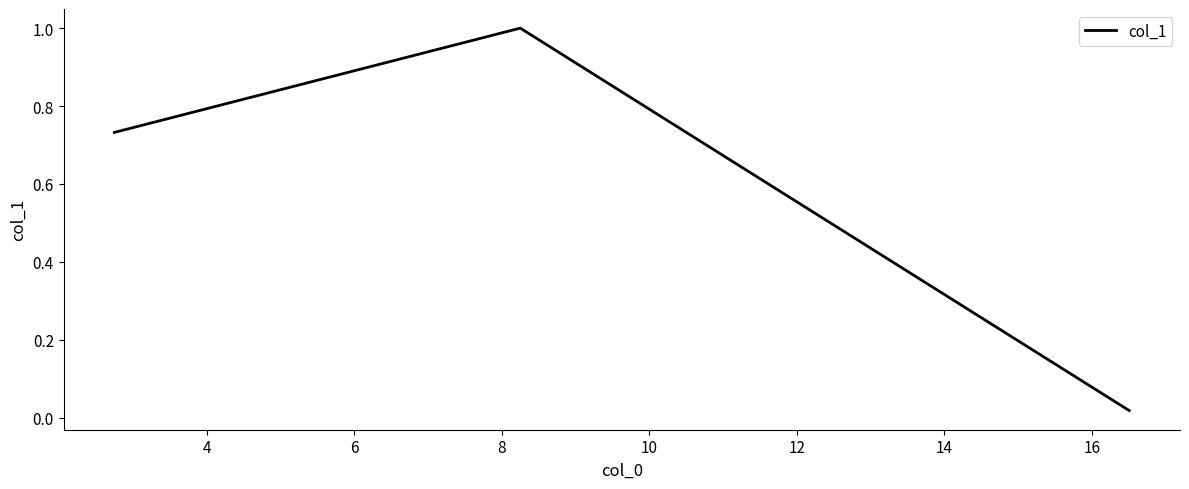

What is the maximum value shown in the chart?

1.0